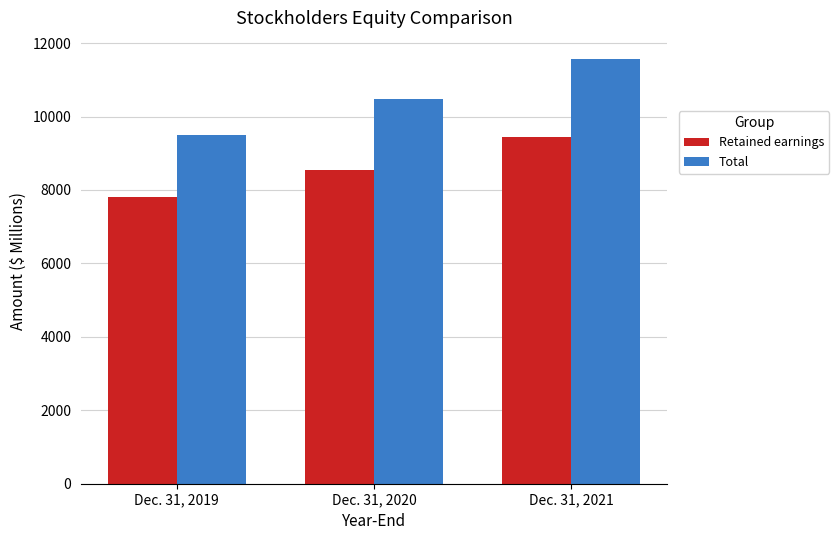

How many bars are there in total?

6